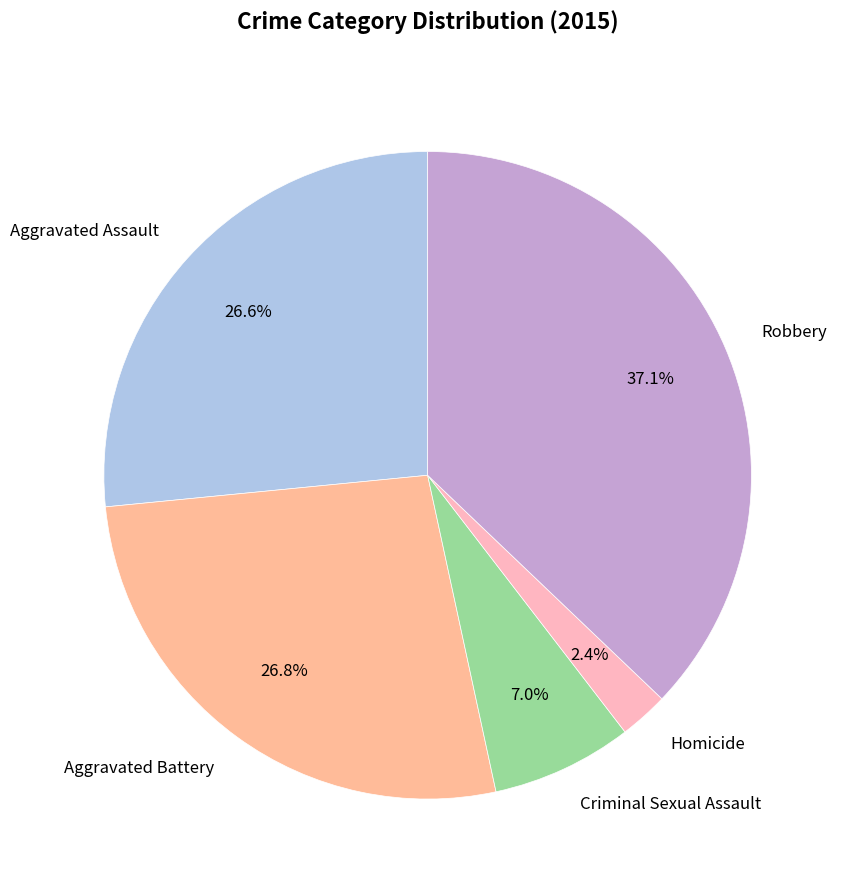

What is the ratio of the value at Robbery to the value at Aggravated Assault?

1.4